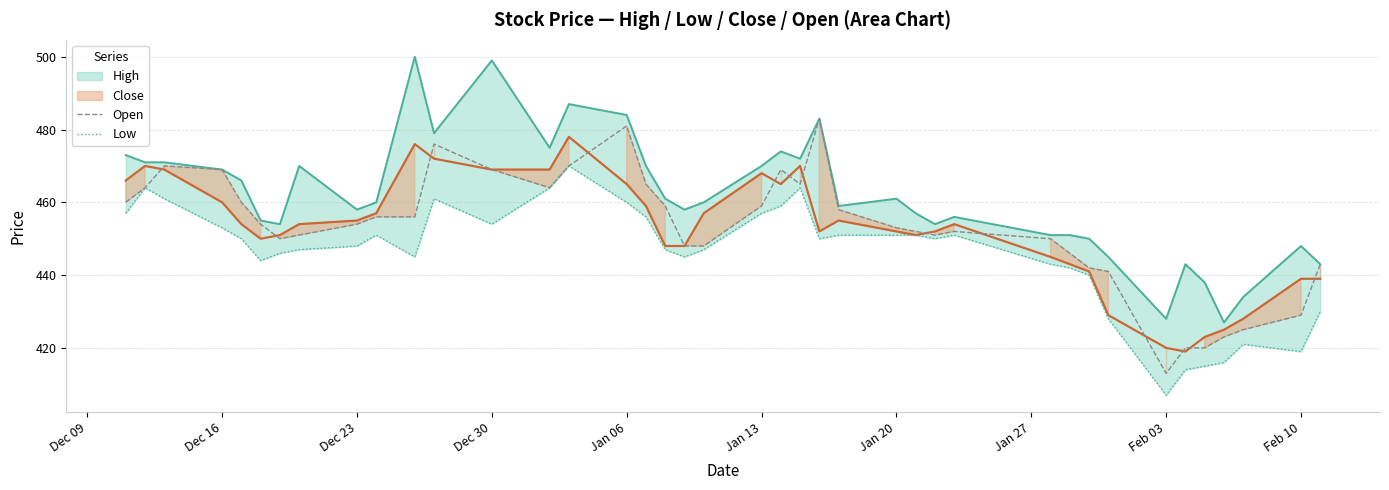

At which label does Open reach its minimum?

Feb 03